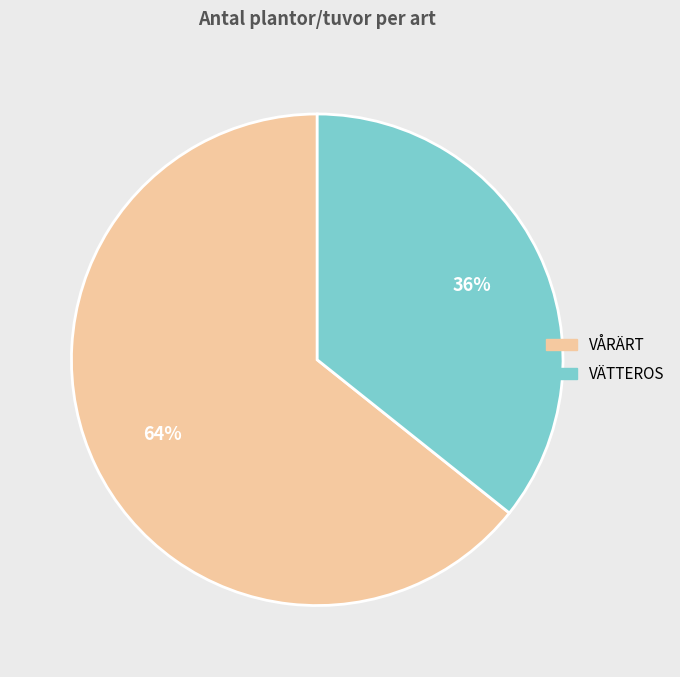

Is there any slice that represents more than half of the pie?

Yes